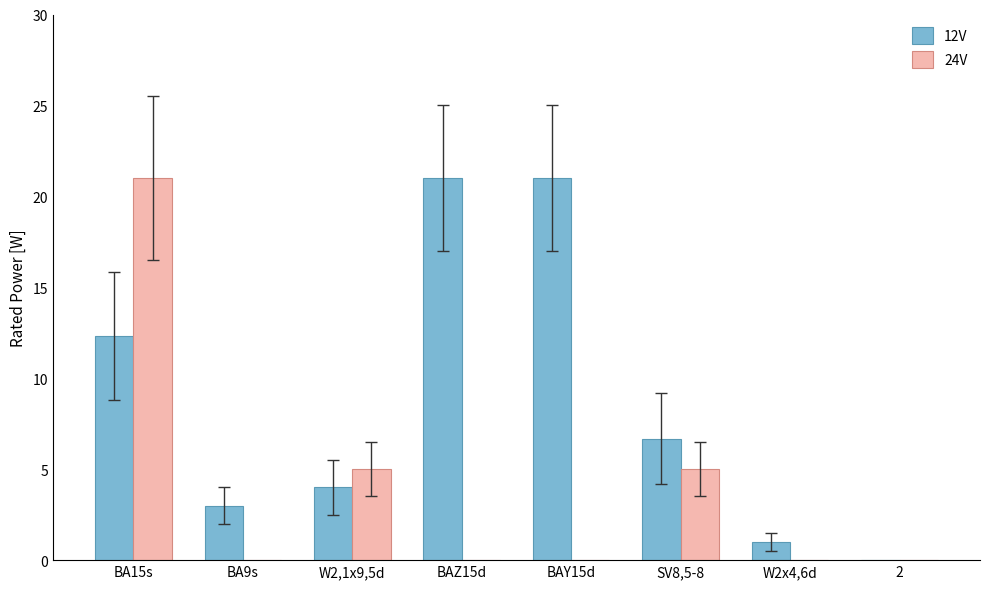

Reading left to right, list all the values displayed in this chart.

12V: BA15s=12.3	BA9s=3.0	W2,1x9,5d=4.0	BAZ15d=21.0	BAY15d=21.0	SV8,5-8=6.7	W2x4,6d=1.0	2=0.0
24V: BA15s=21.0	BA9s=0.0	W2,1x9,5d=5.0	BAZ15d=0.0	BAY15d=0.0	SV8,5-8=5.0	W2x4,6d=0.0	2=0.0